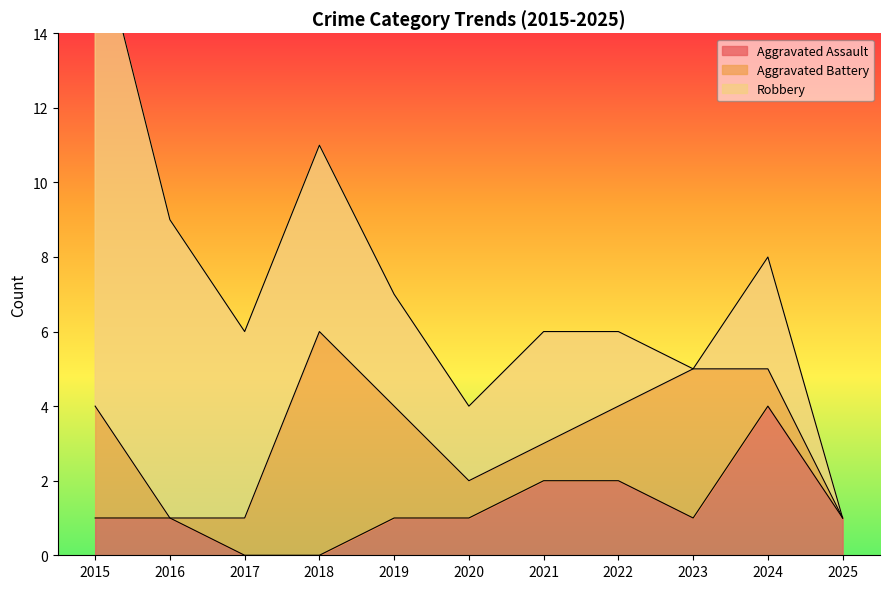

What is the maximum value for Aggravated Assault?

4